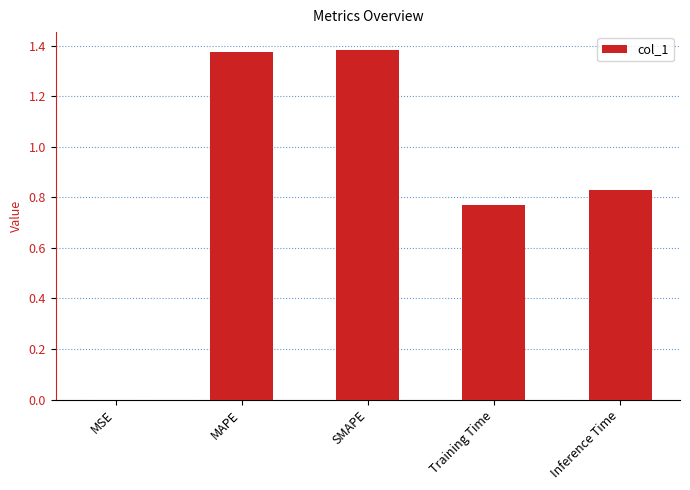

Are the bars horizontal?

No